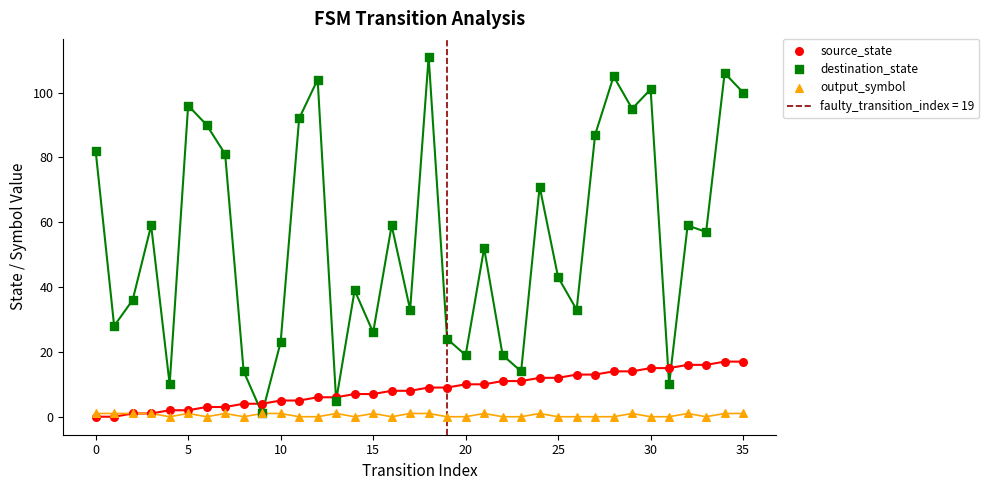

Which series has the largest total across all categories?

destination_state